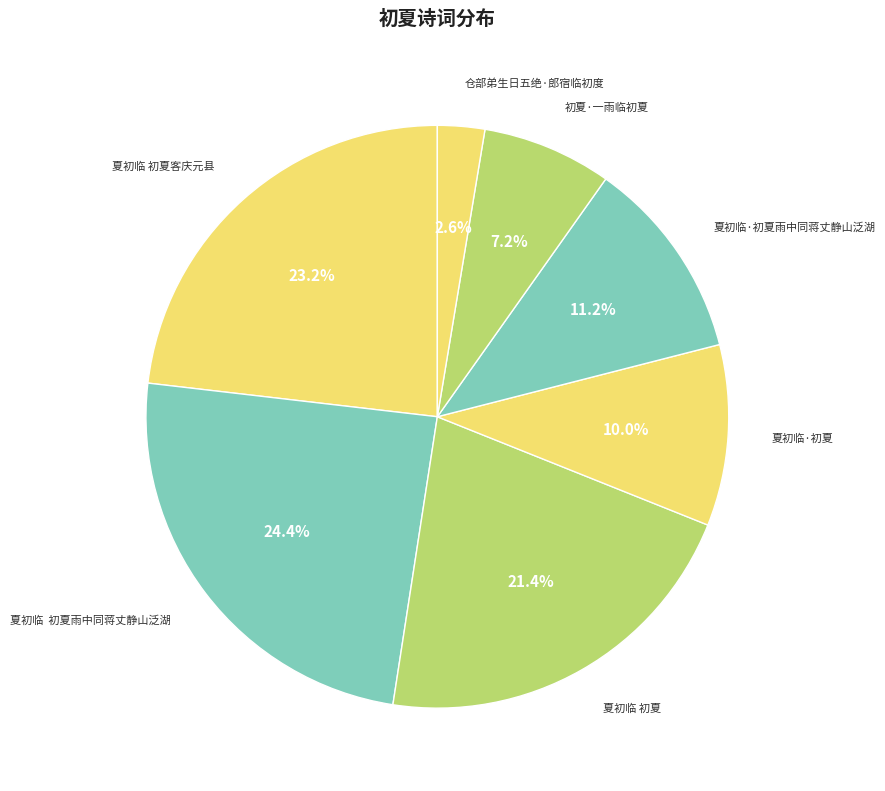

To the nearest percent, what is the difference between the largest and smallest slice percentages?

22%